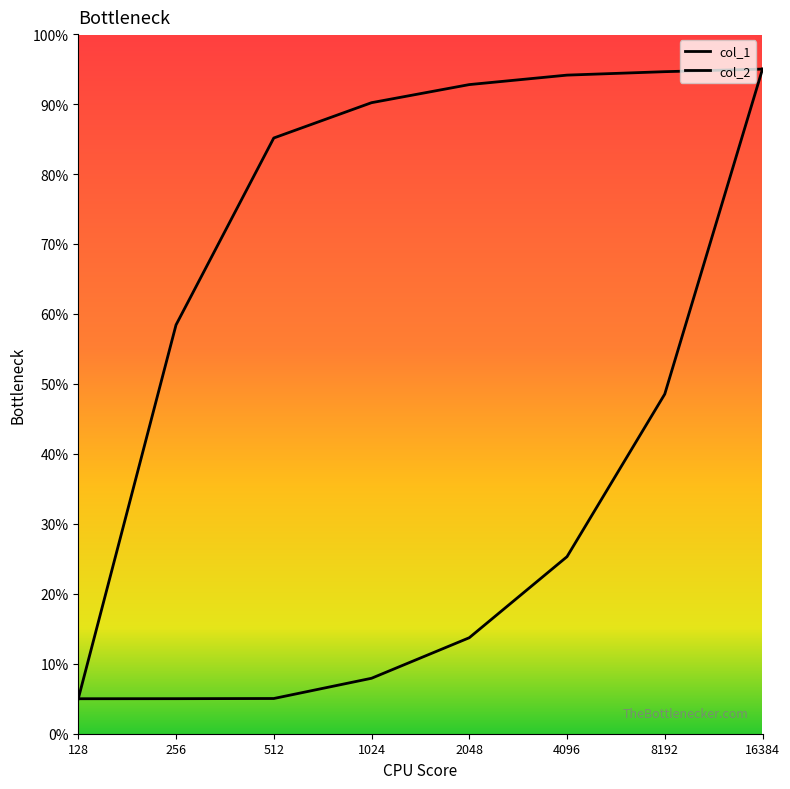

At which label is col_1 closest to 50?

8192